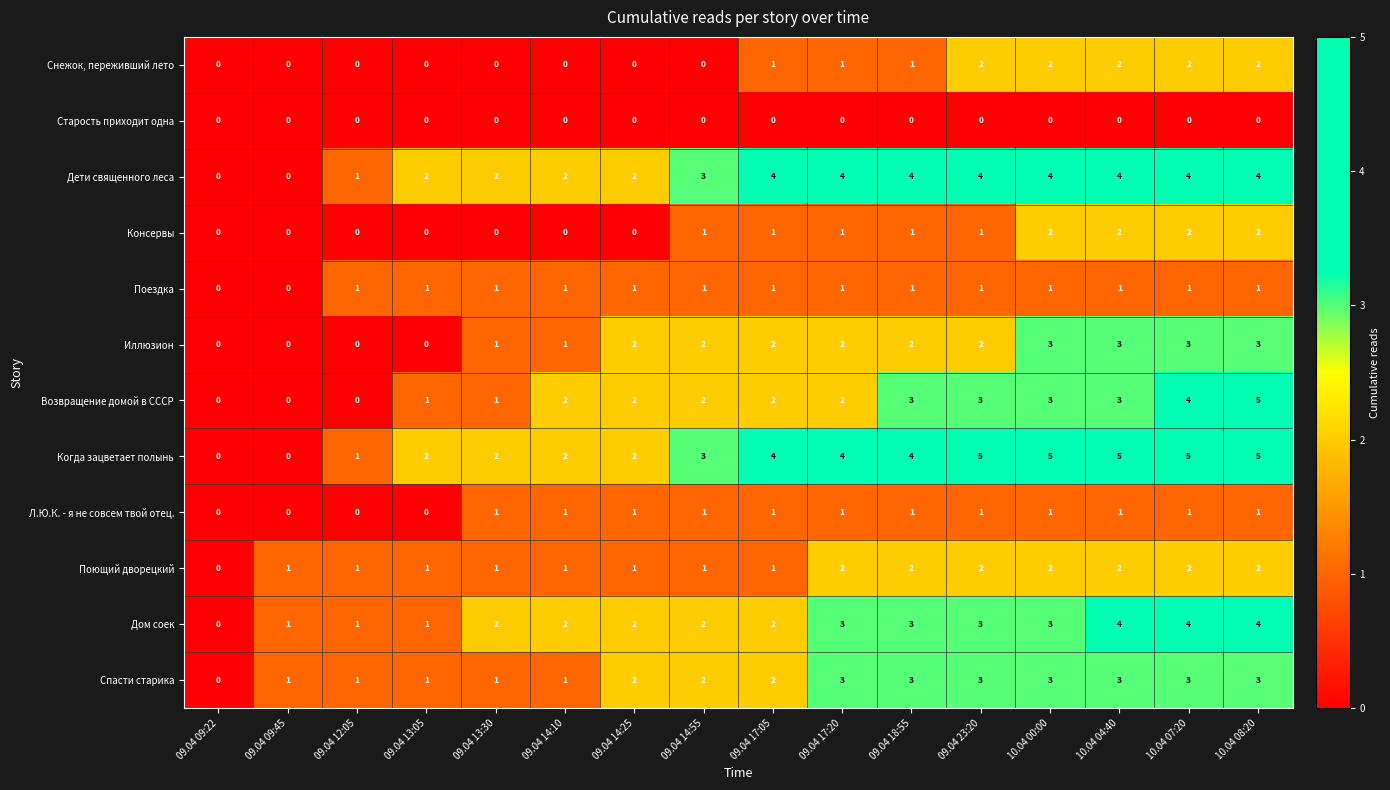

What is the spread (max minus min) of values at 10.04 08:20?

5